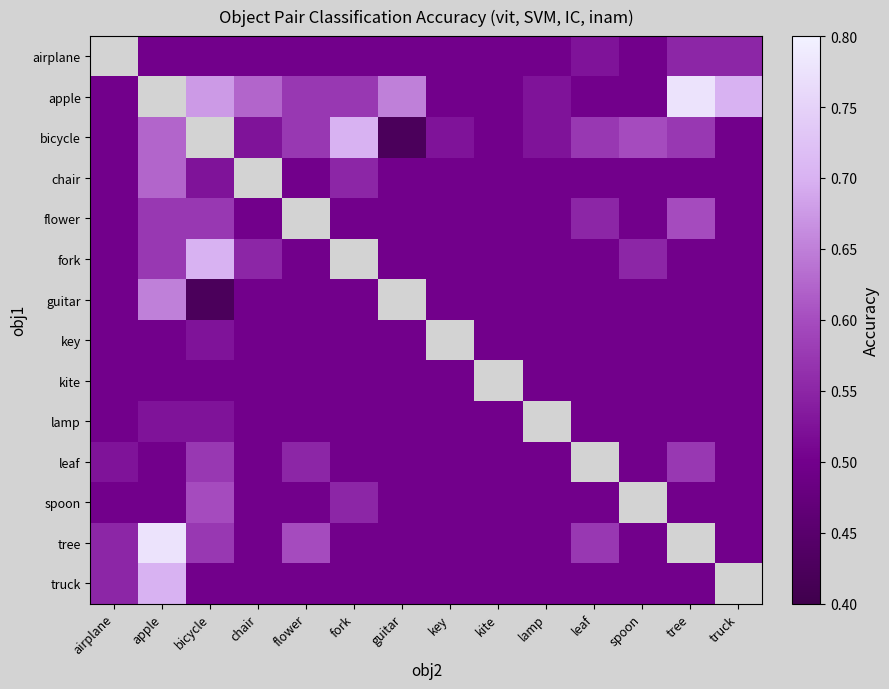

At which category does the chart reach its minimum across all series?

guitar